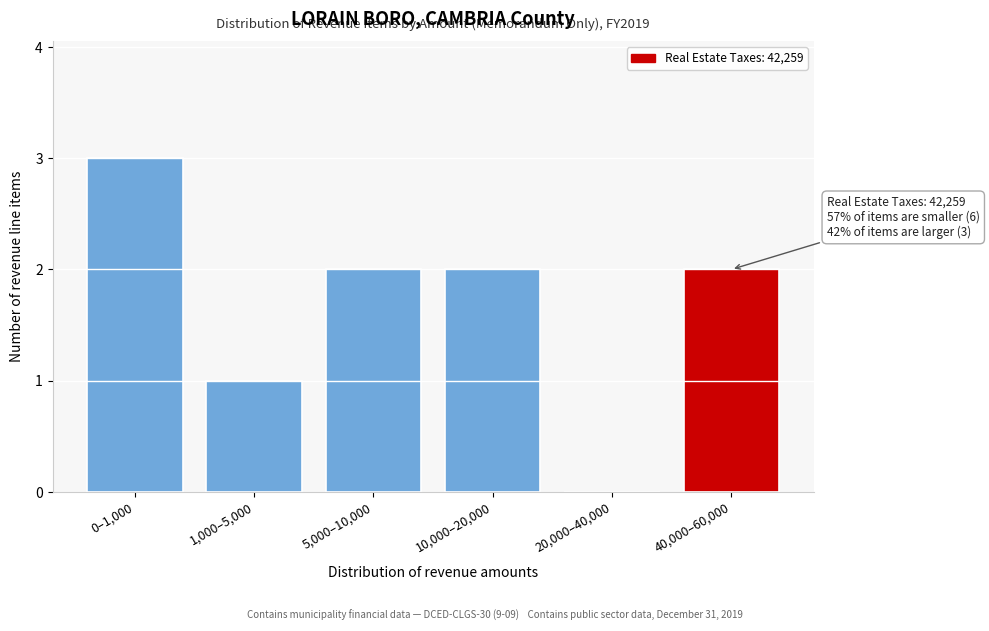

Reading left to right, list all the values displayed in this chart.

0–1,000=3	1,000–5,000=1	5,000–10,000=2	10,000–20,000=2	20,000–40,000=0	40,000–60,000=2